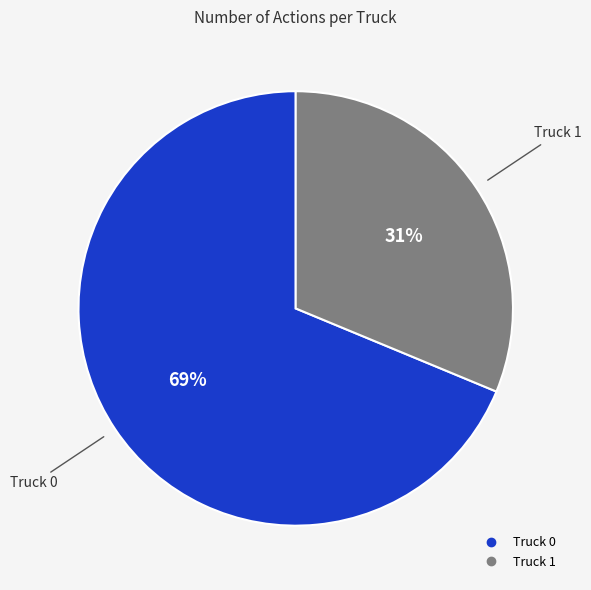

Is it true that Truck 1 is 31% of the pie?

True